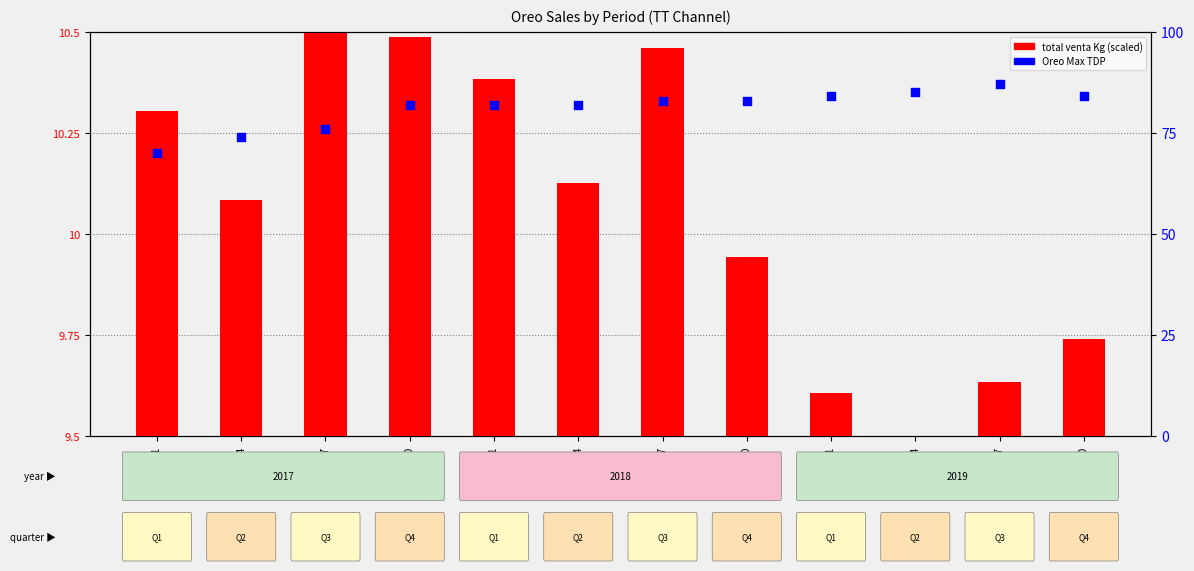

Which series has the widest spread of Y values?

Oreo Max TDP